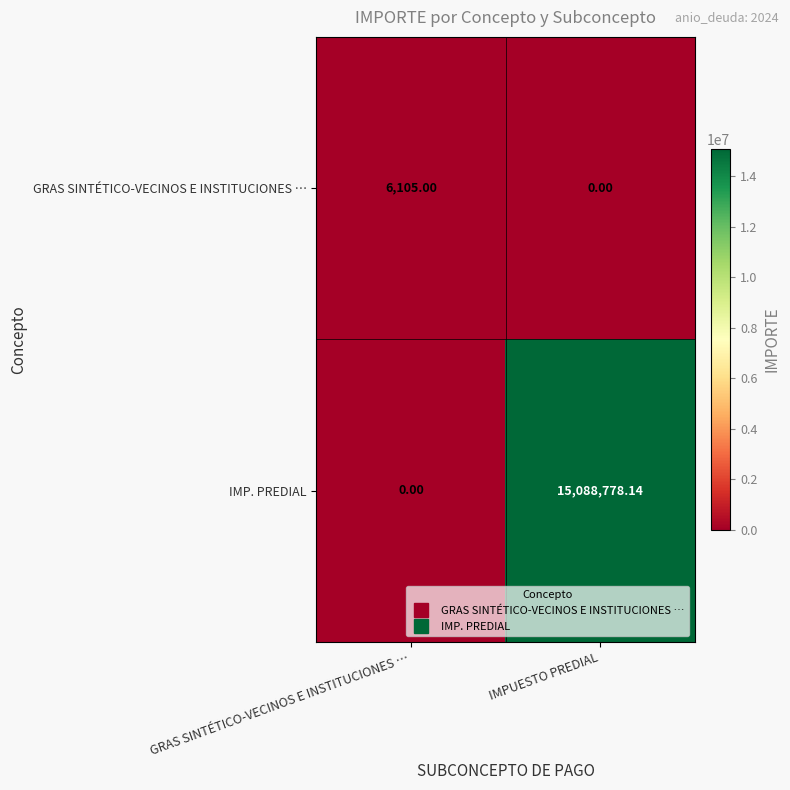

At how many categories does at least one series exceed 5577893?

1